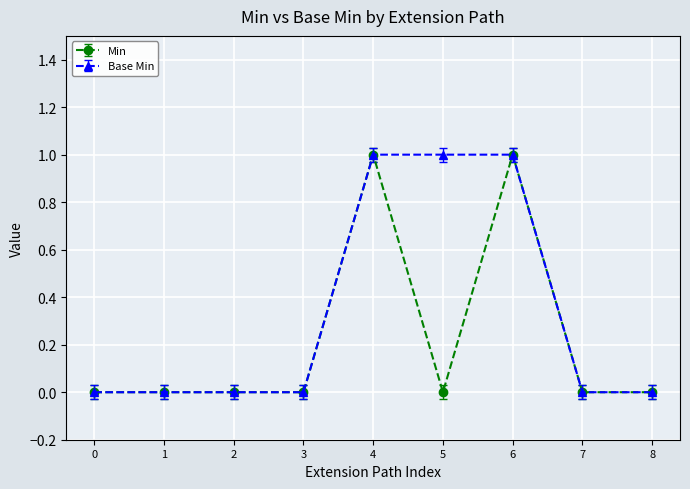

What is the value of the Base Min point at the 5th from the left?

1